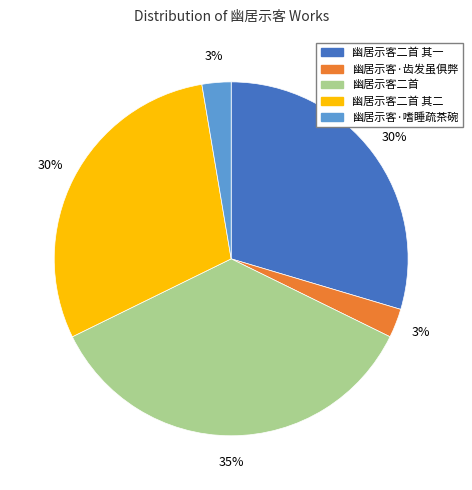

Which slice is the largest?

幽居示客二首